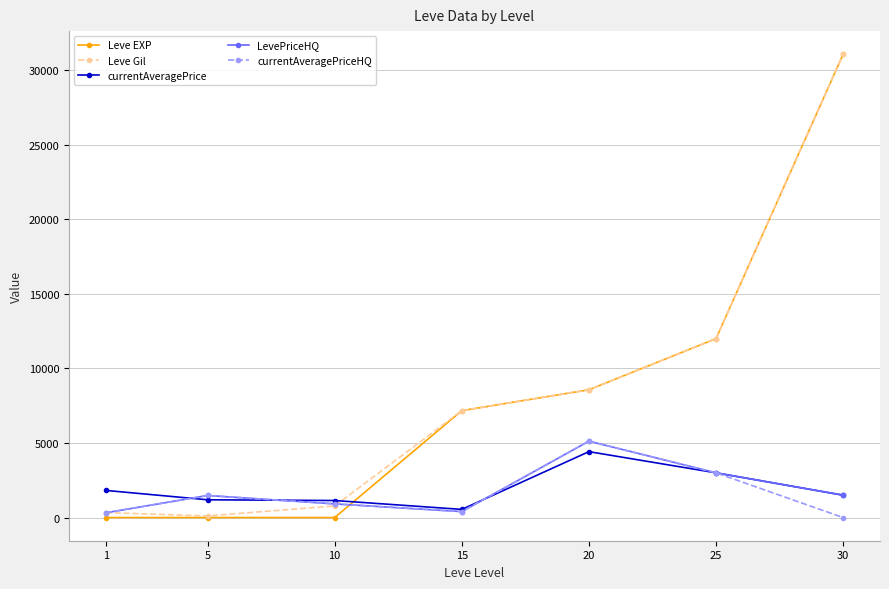

What is the sum of the Leve EXP values at 20 and 5?

8571.0